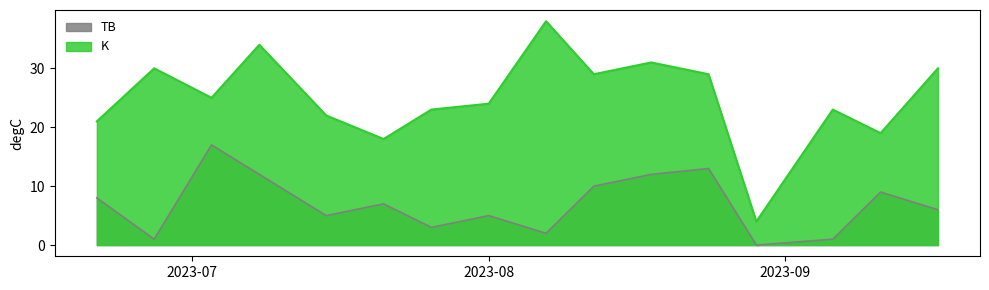

Does the chart display data point markers on the line(s)?

No